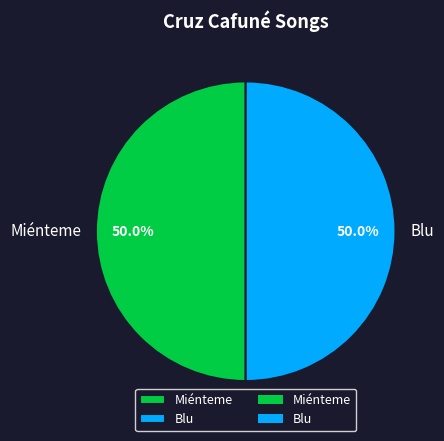

Approximately how many times larger is the value at Blu compared to Miénteme?

1.0